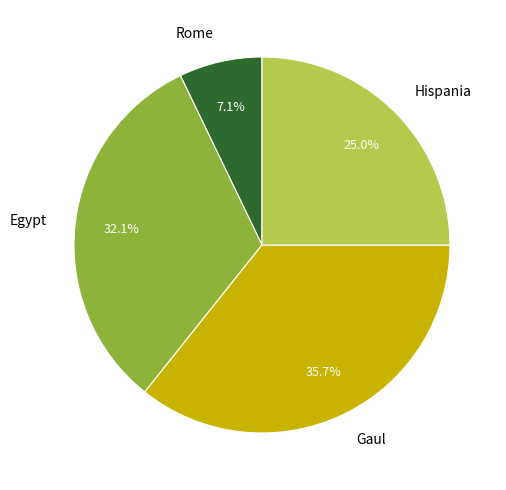

Does any single category account for the majority?

No